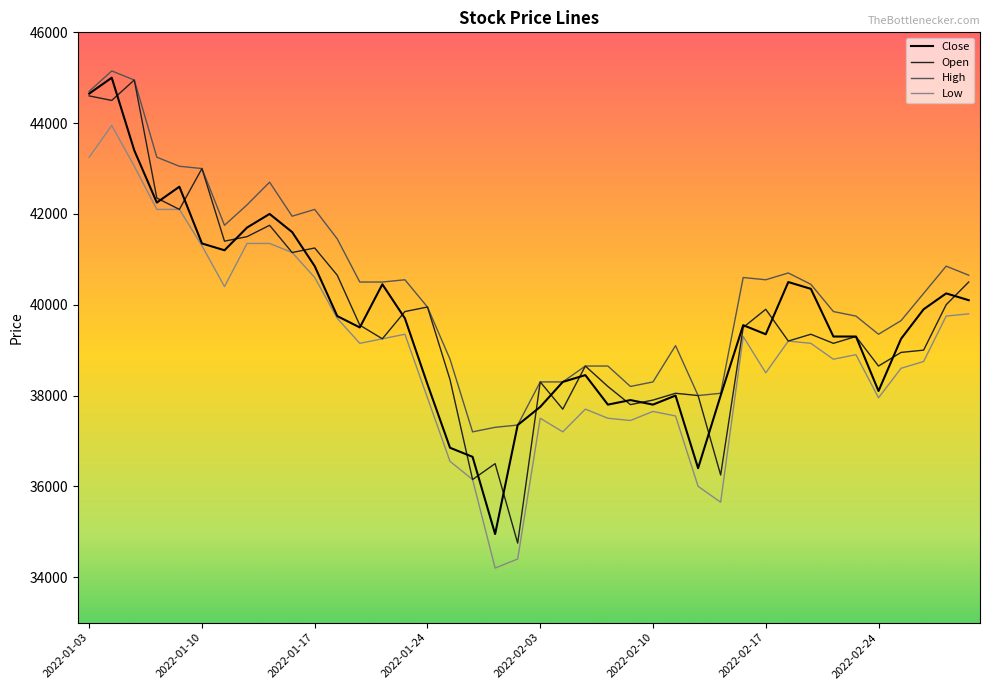

True or false: Low and High intersect in this chart.

False